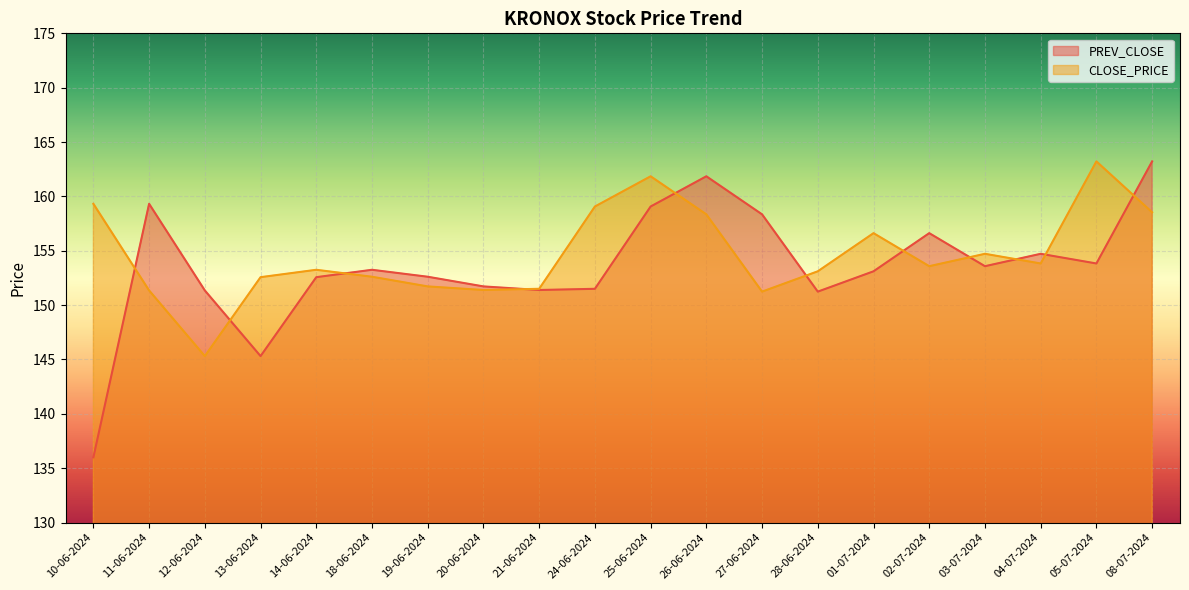

At which category is the sum across all series the highest?

08-07-2024